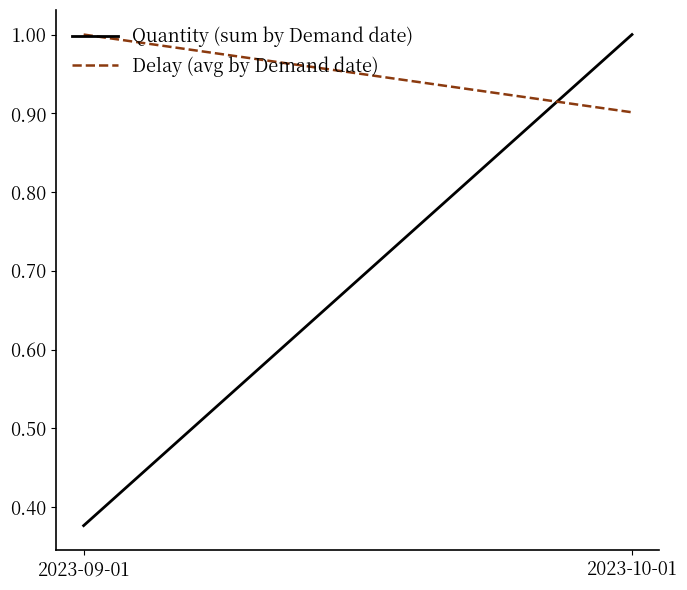

What is the label of the 2nd point from the left?

2023-10-01